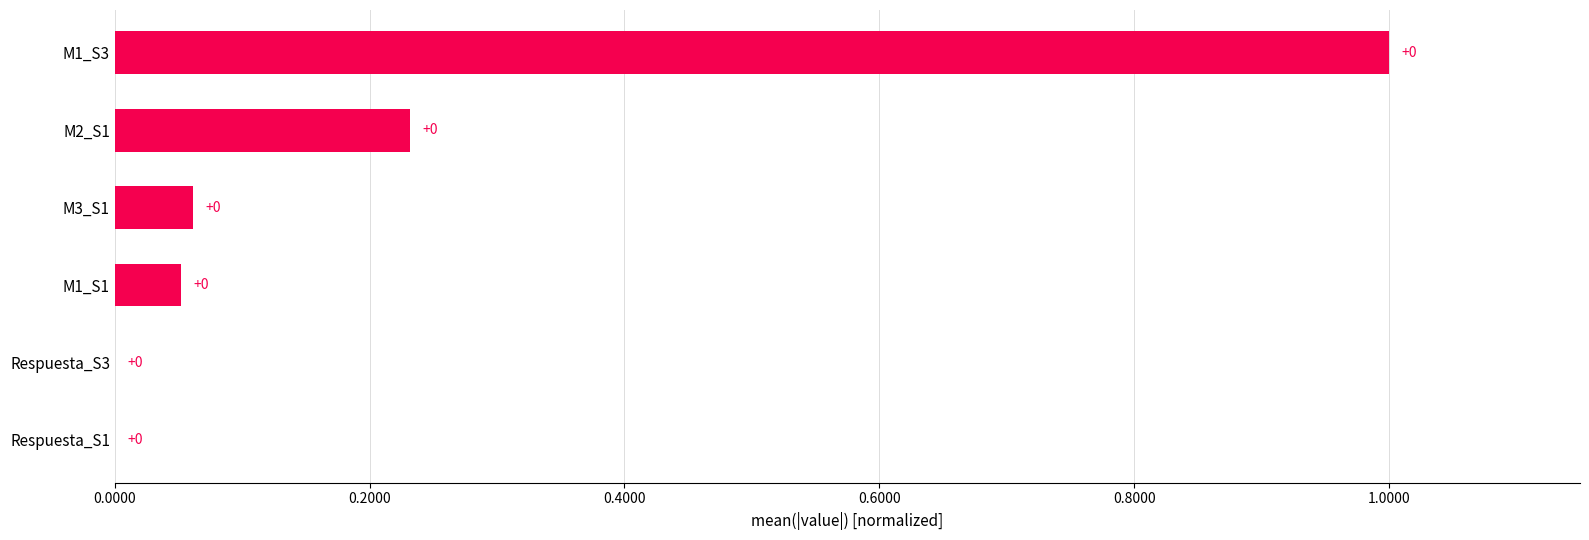

The value at M3_S1 is 0.0. True or false?

False